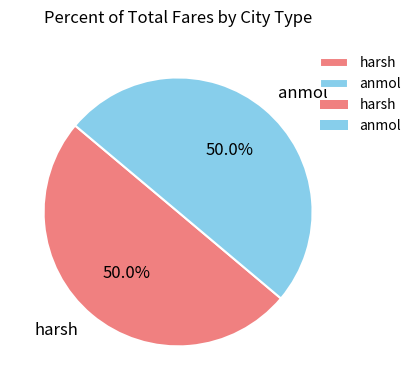

Combined, do harsh and anmol account for over 50%?

Yes